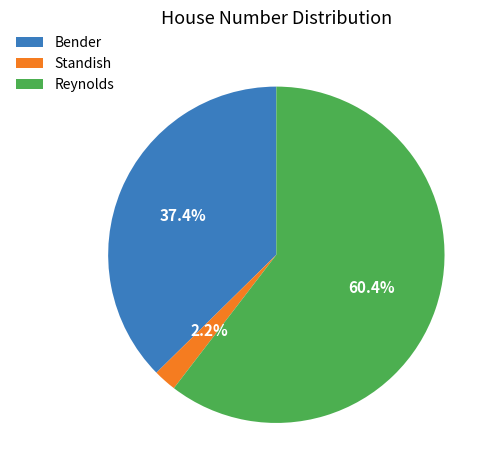

Rank the categories by value from lowest to highest.

Standish, Bender, Reynolds